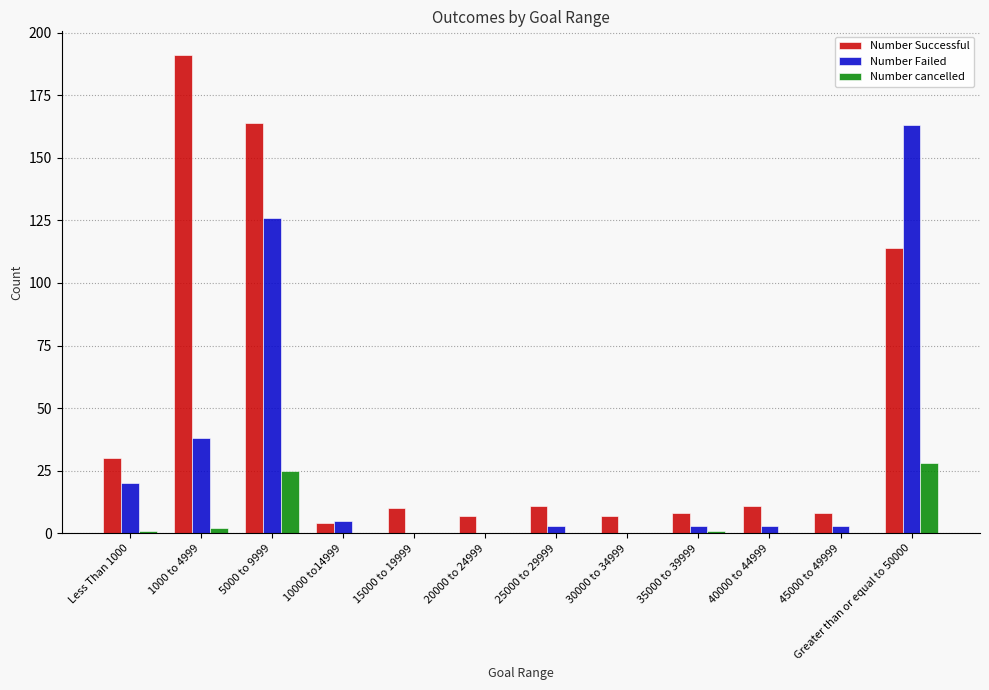

What is the sum of all Number Successful values?

565